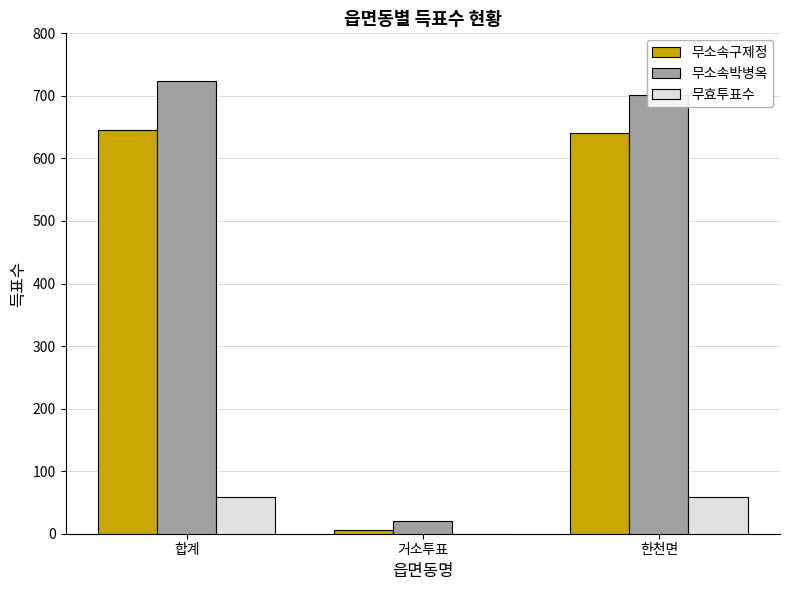

What are all the series names shown in the legend?

무소속구제정, 무소속박병옥, 무효투표수